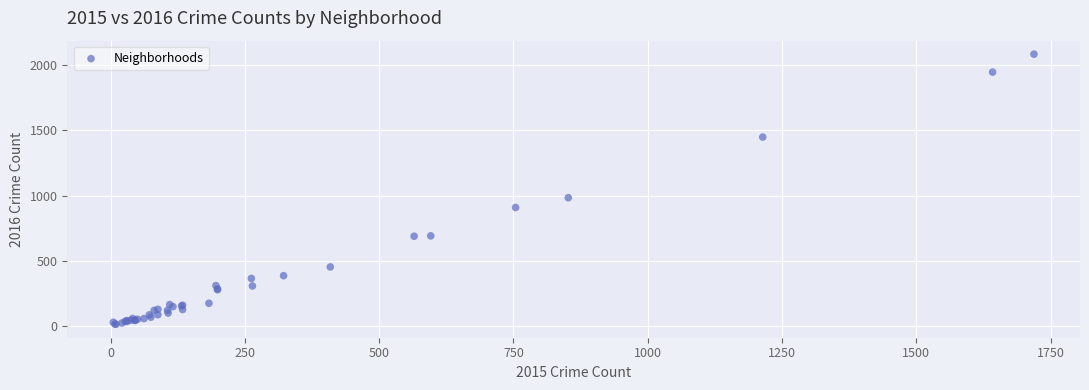

What Y value in the scatter plot is closest to 1048?

983